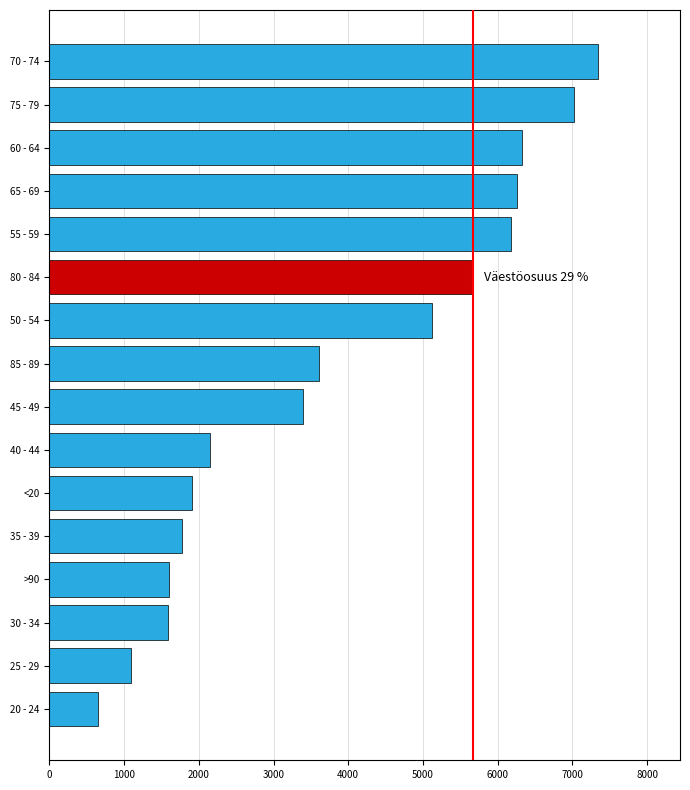

Is it true that the value at 20 - 24 is 652?

True